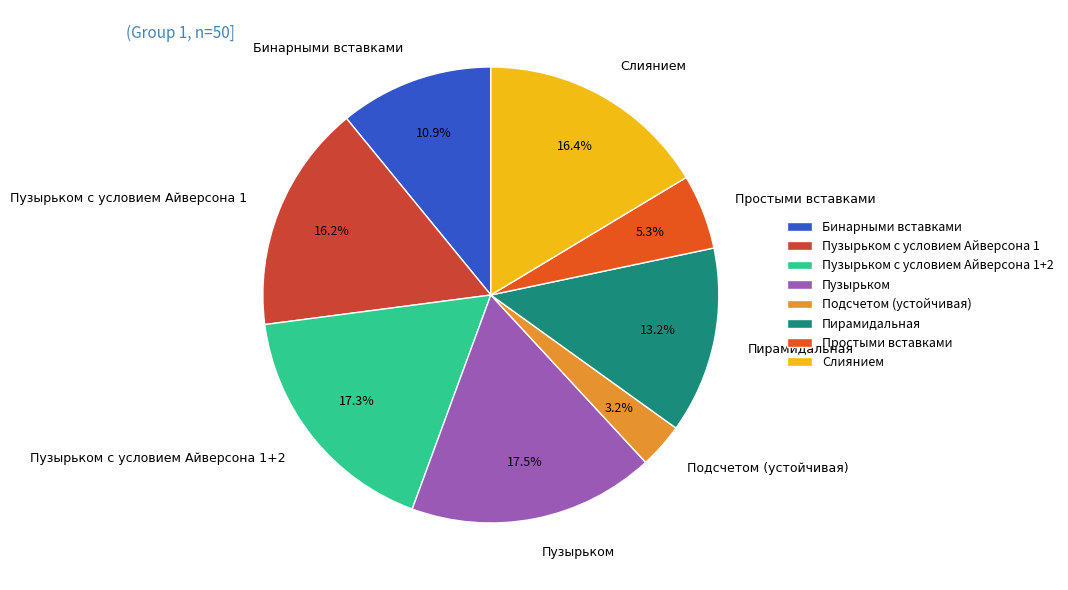

What is the smallest slice in the pie chart?

Подсчетом (устойчивая)